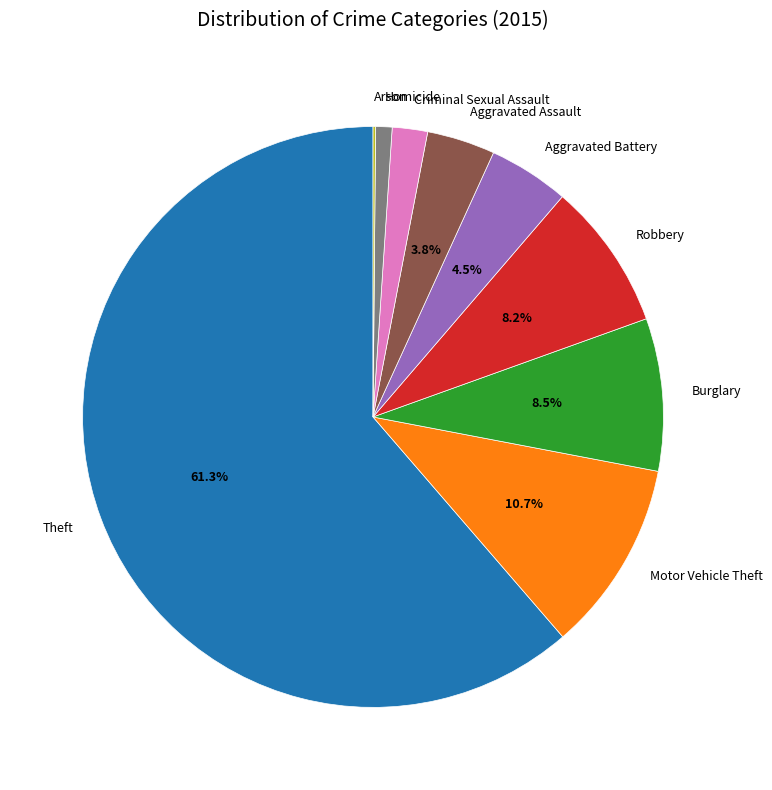

To the nearest percent, what is the combined percentage of Aggravated Assault and Criminal Sexual Assault?

6%